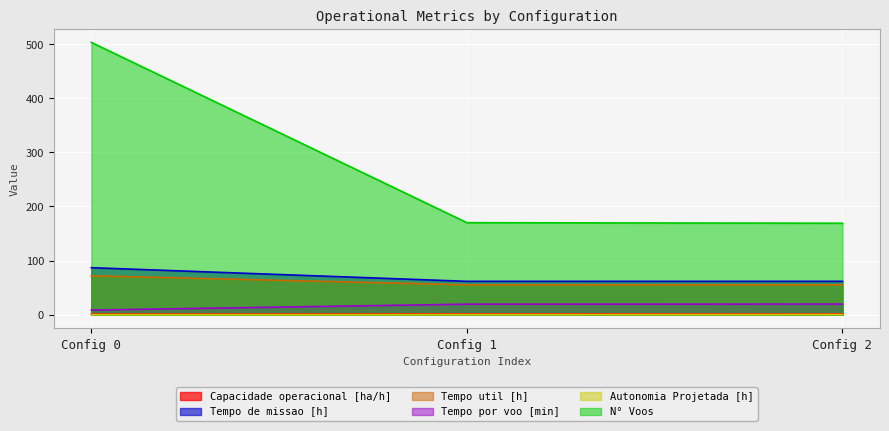

What are all the series names shown in the legend?

Capacidade operacional [ha/h], Tempo de missao [h], Tempo util [h], Tempo por voo [min], Autonomia Projetada [h], N° Voos